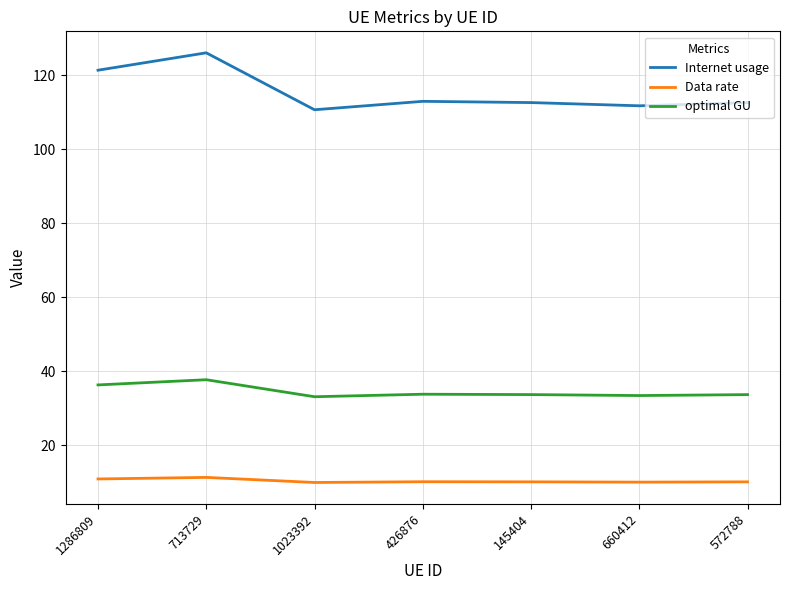

Between 713729 and 660412, which series saw the biggest shift?

Internet usage